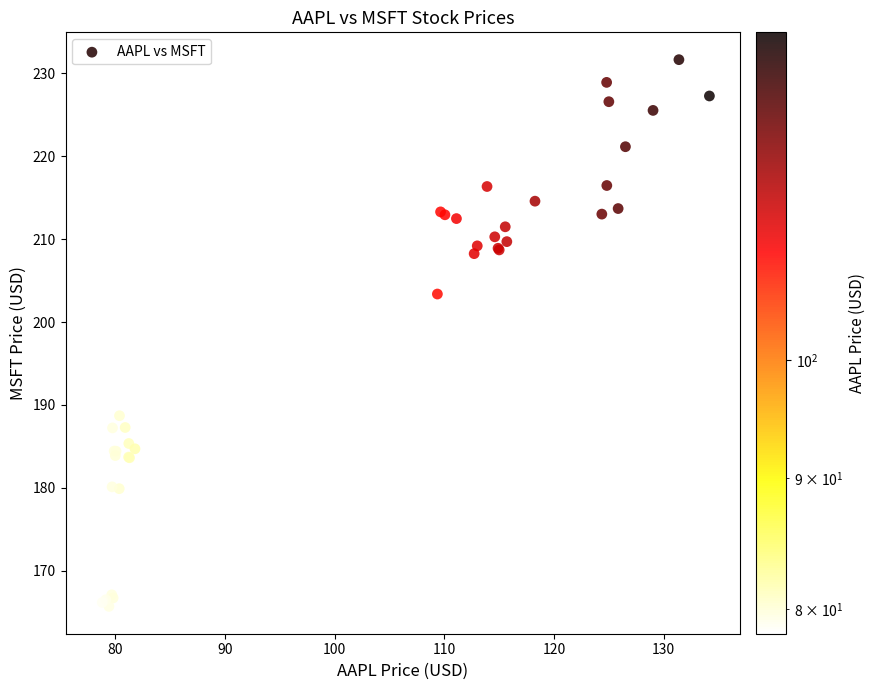

What Y value in the scatter plot is closest to 198?

203.4